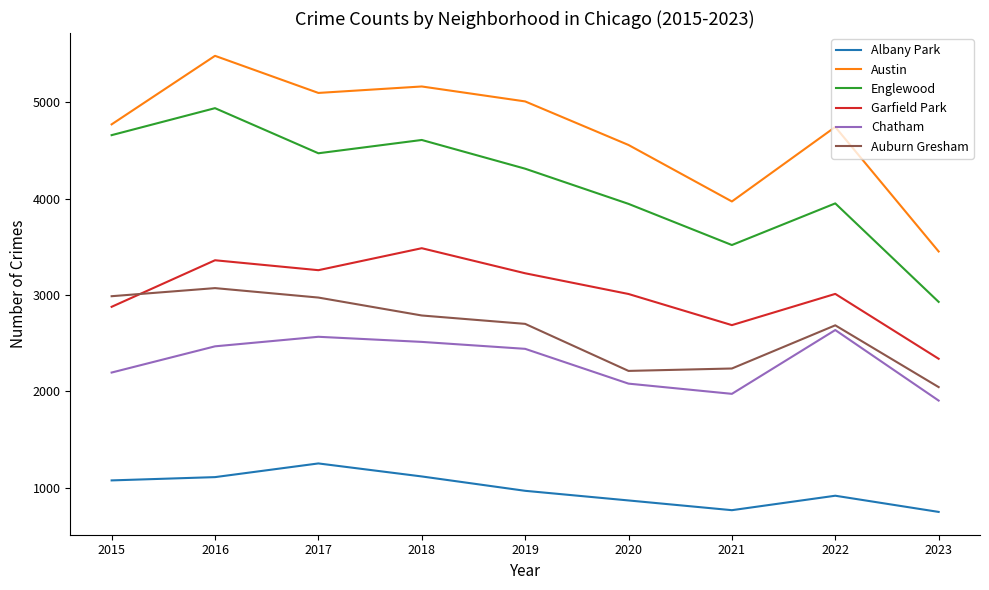

Which series has the largest total across all categories?

Austin